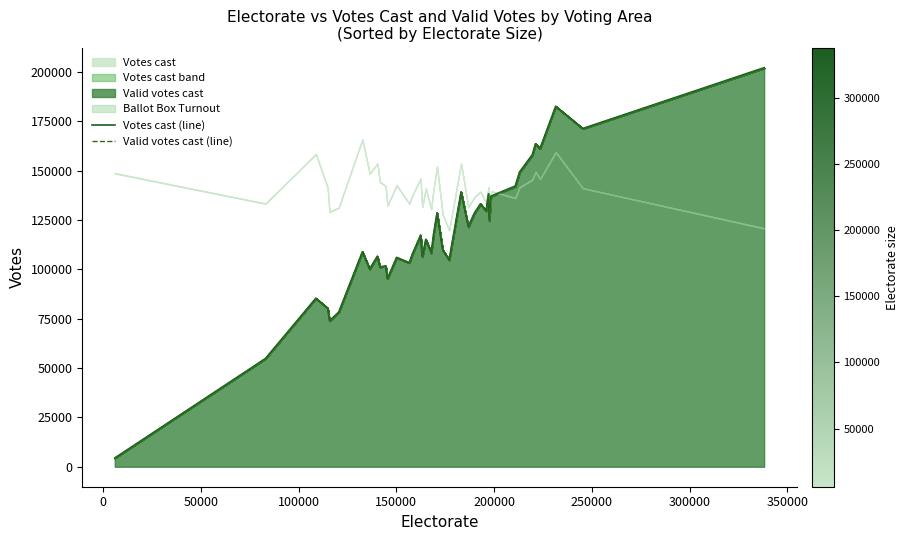

Reading left to right, transcribe all the data shown in this chart.

Votes cast (line): 4405	54801	85330	80347	73941	78325	108876	100207	106633	101144	101723	95281	106032	103319	107493	117352	108689	106422	115208	108420	117470	128570	109926	104864	139175	121671	128397	133170	129677	138180	124637	137056	142162	149268	158018	163584	161218	182570	171289	202067
Valid votes cast (line): 4399	54739	85270	80242	73880	78196	108806	100100	106560	101028	101600	95133	105846	103231	107403	117225	108551	106266	115076	108235	117365	128489	109815	104699	139086	121404	128233	133022	129502	138080	124473	136906	141924	149041	157884	163489	161033	182432	171134	201814